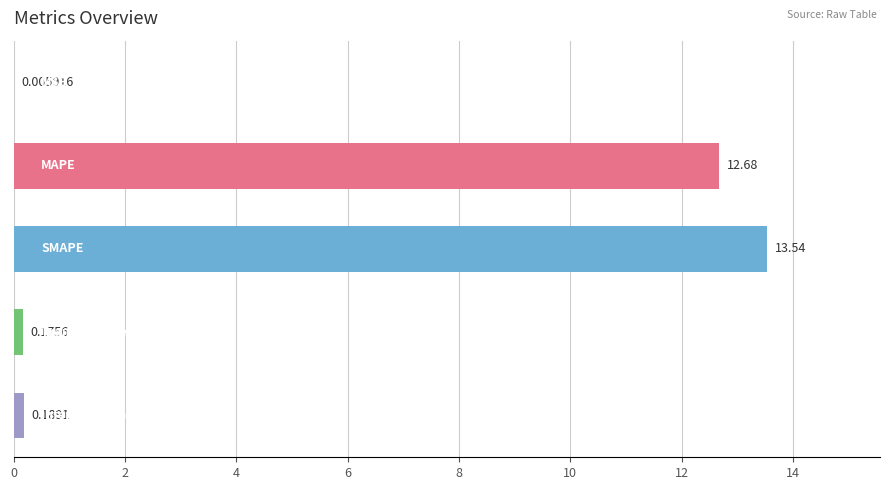

What is the maximum value shown in the chart?

13.5